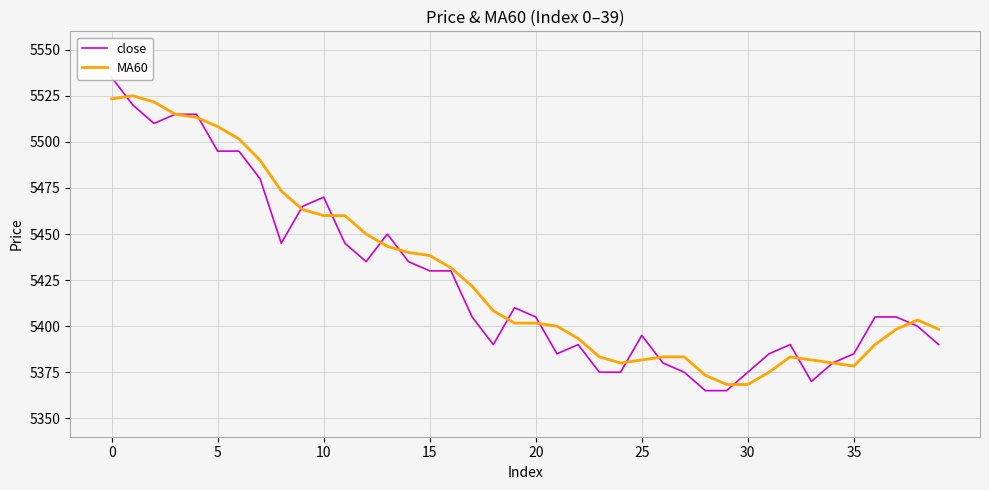

What is the minimum value for MA60?

5368.3